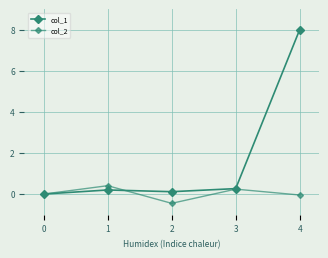

In col_1, how many points are higher than both neighbors (excluding endpoints)?

1